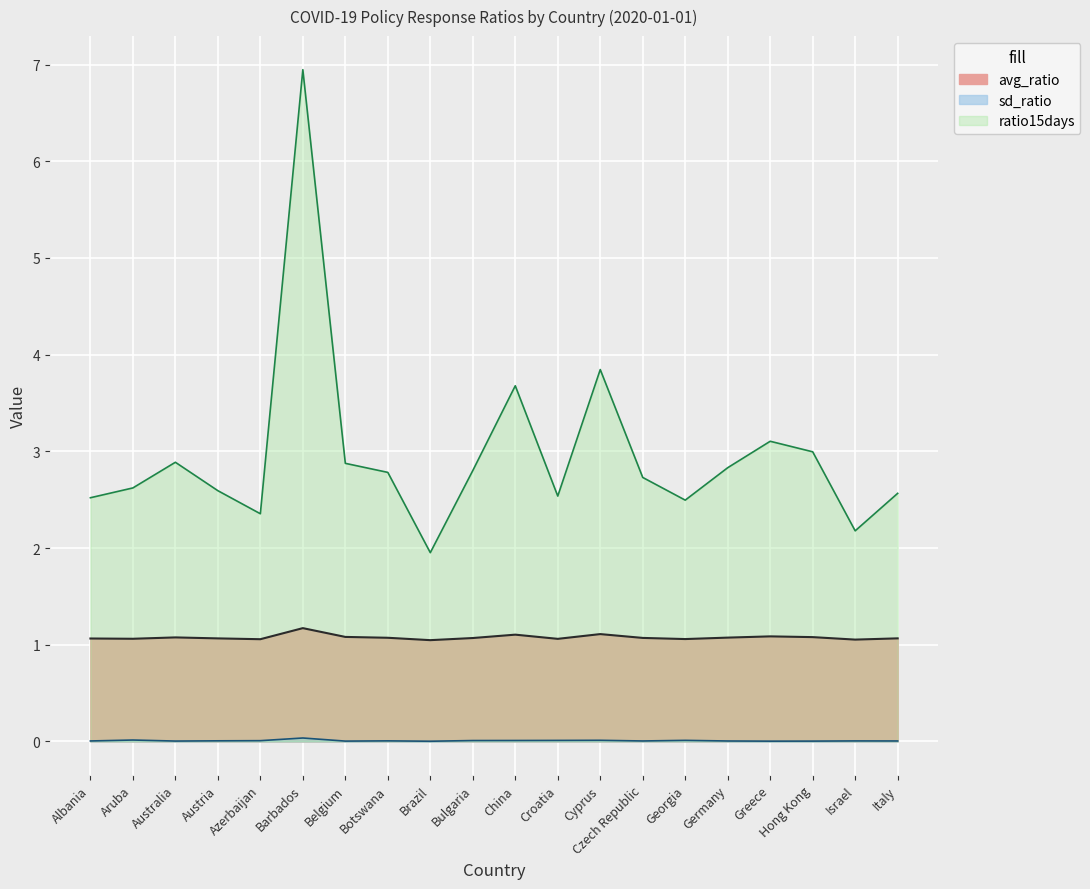

True or false: ratio15days and sd_ratio cross at least once.

False